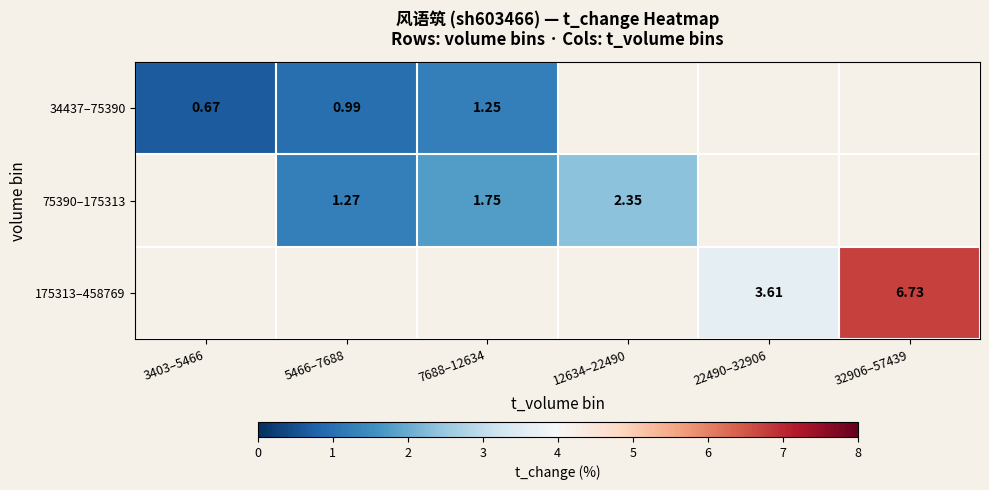

At how many categories does at least one series exceed 2?

3